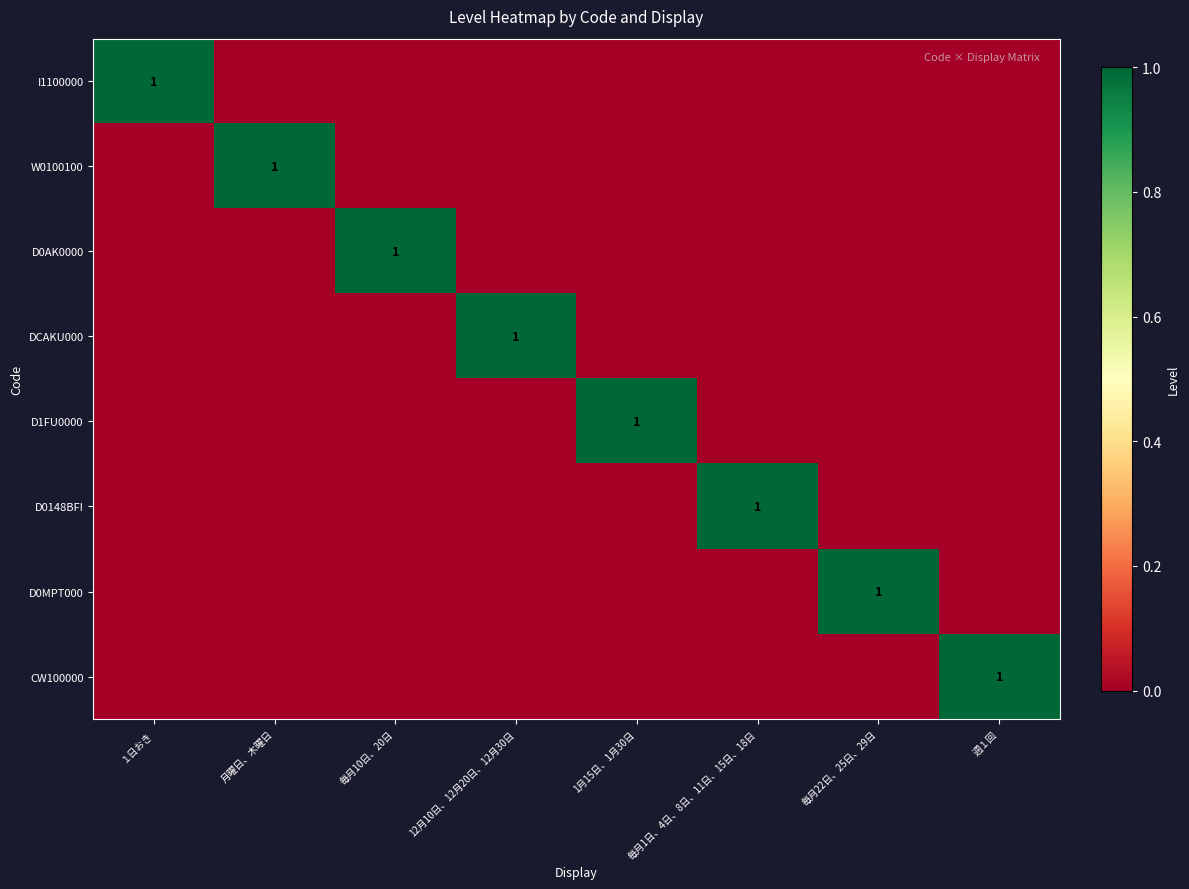

True or false: D0AK0000 has a value of 2 at 毎月10日、20日.

False